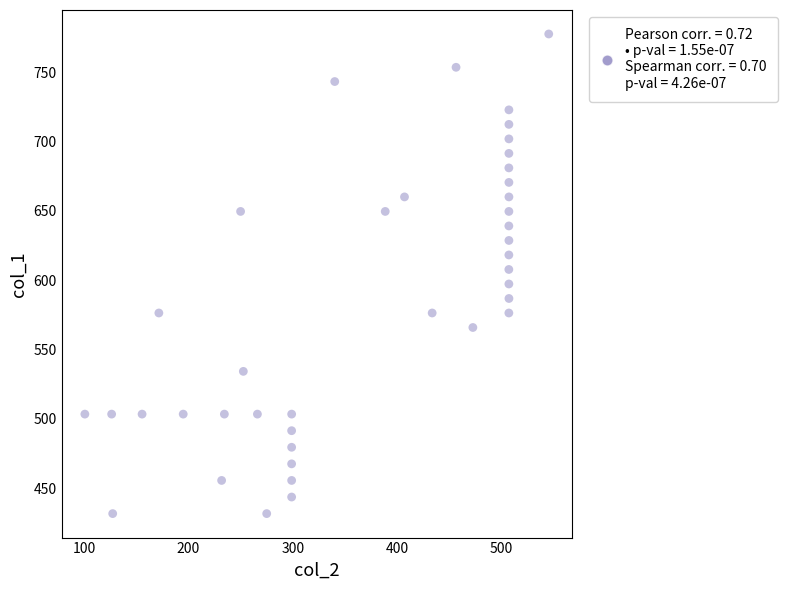

What is the range of X values (max minus min)?

444.4